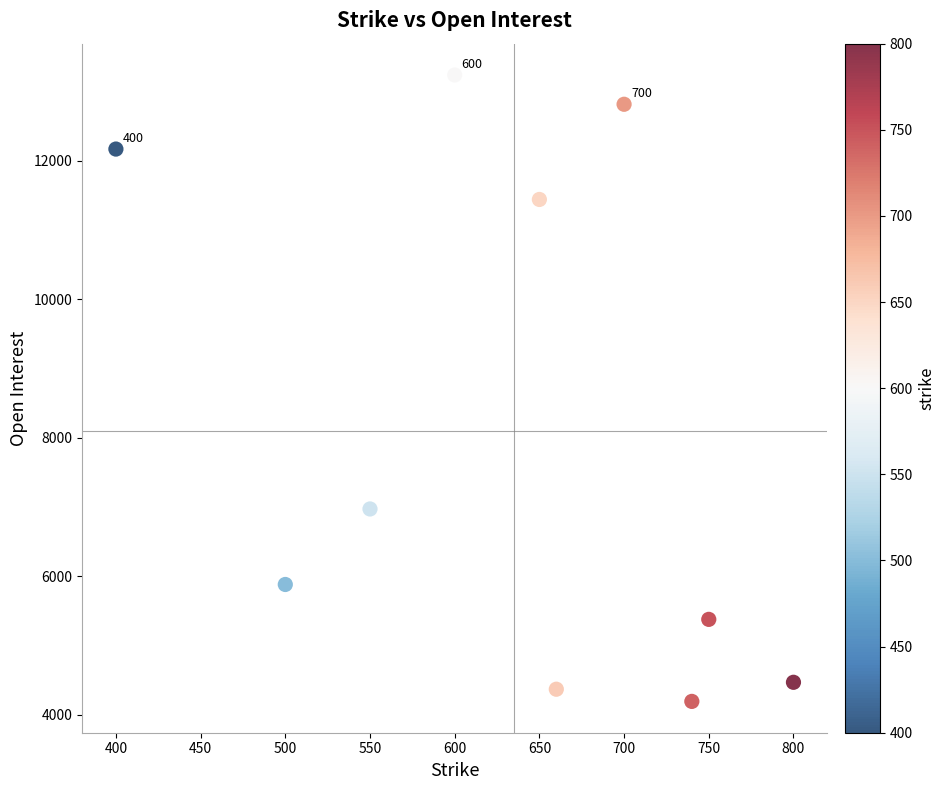

What is the range of X values (max minus min)?

400